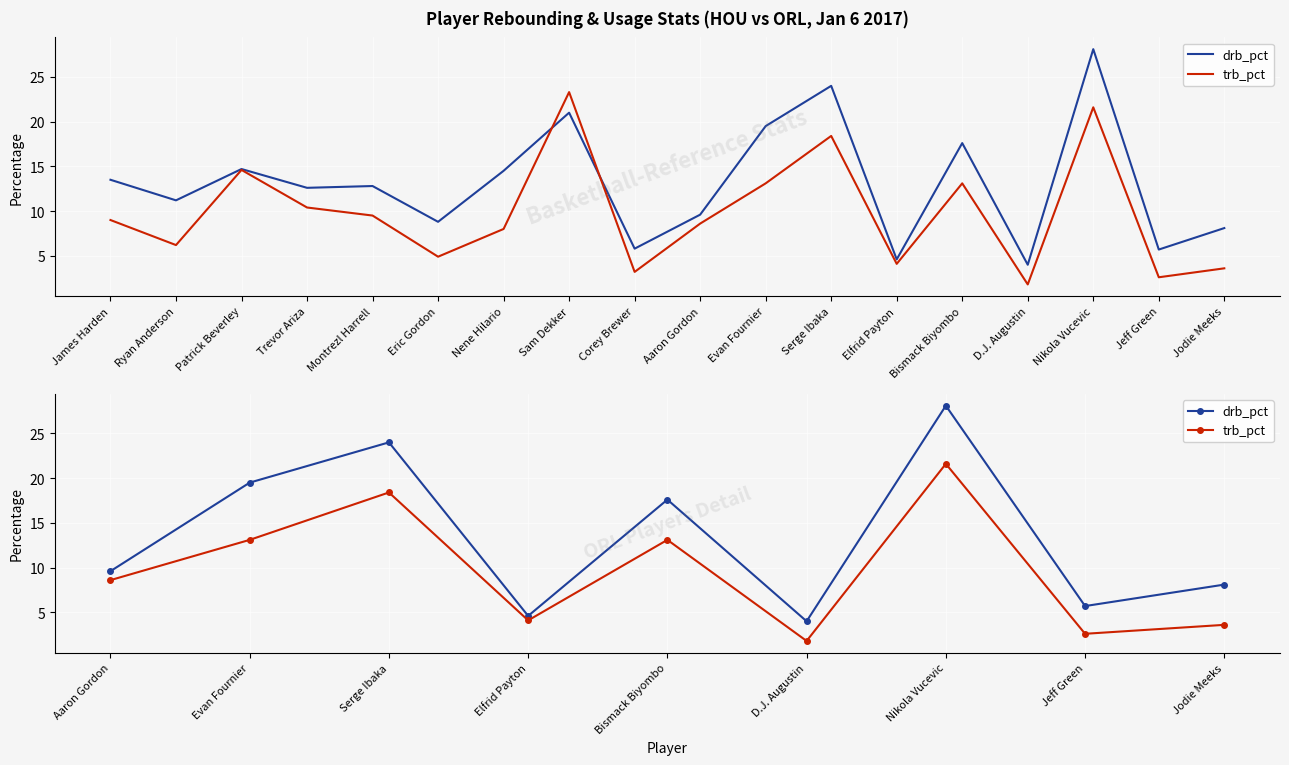

Which series has the largest total across all categories?

drb_pct